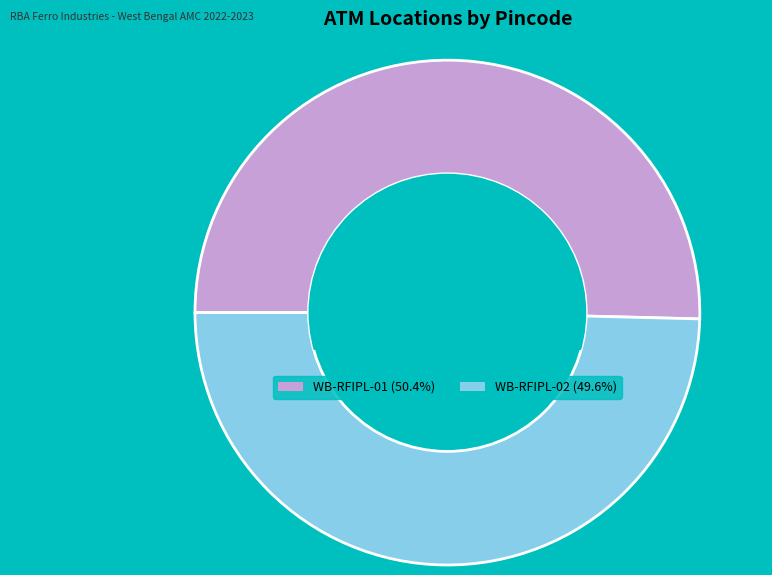

Approximately how many times larger is the value at WB-RFIPL-01 (50.4%) compared to WB-RFIPL-02 (49.6%)?

1.0